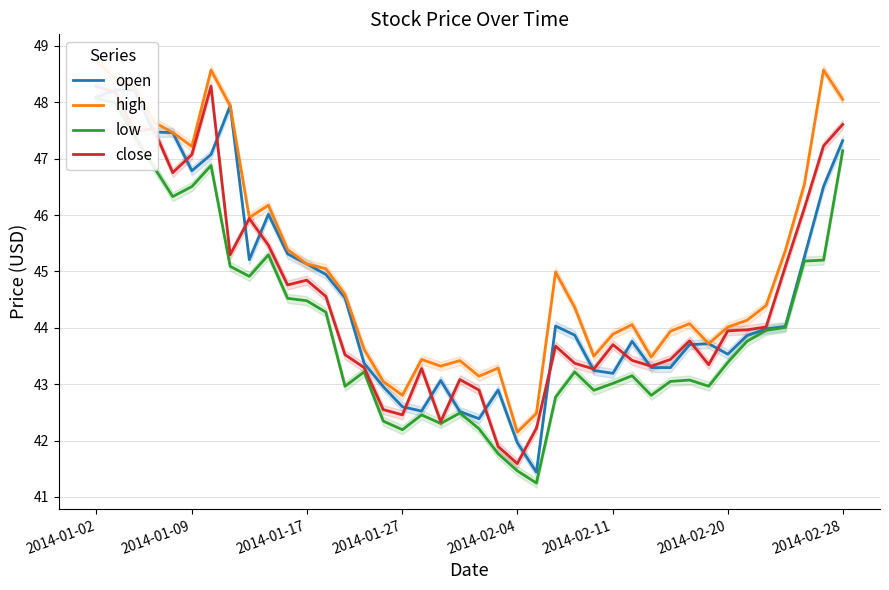

Which series changed the most between 19 and 31?

open